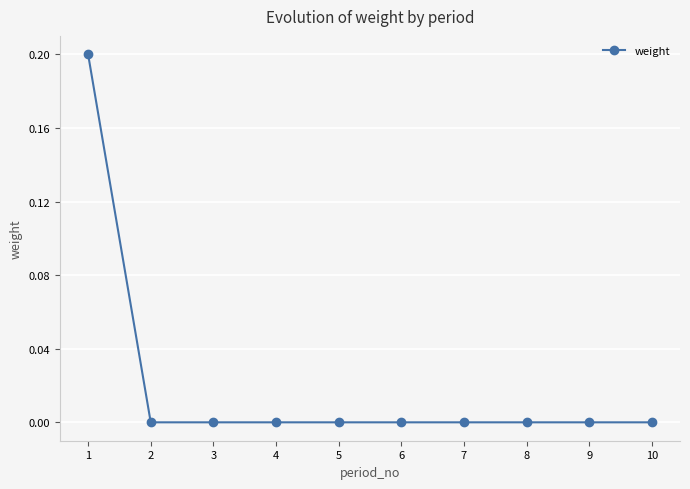

The chart shows a value of 0.0 at 5. True or false?

True